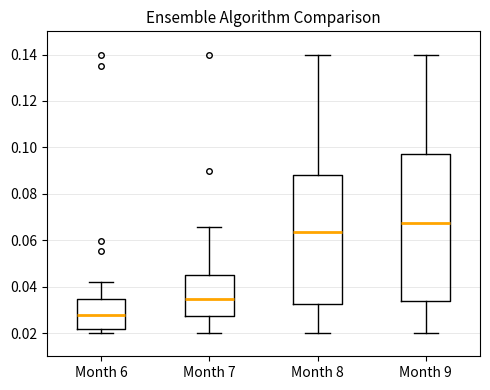

Which box has the lowest median line?

Month 6